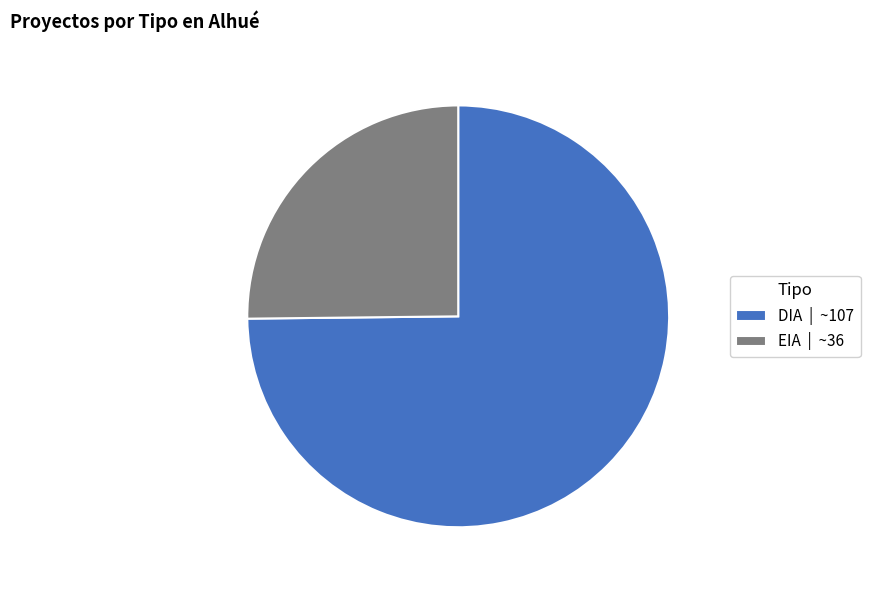

Approximately how many times larger is the value at EIA | ~36 compared to DIA | ~107?

0.3